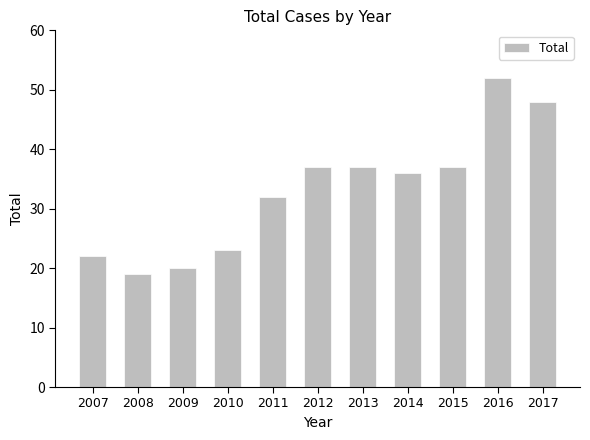

What is the value of the 2nd bar from the left?

19